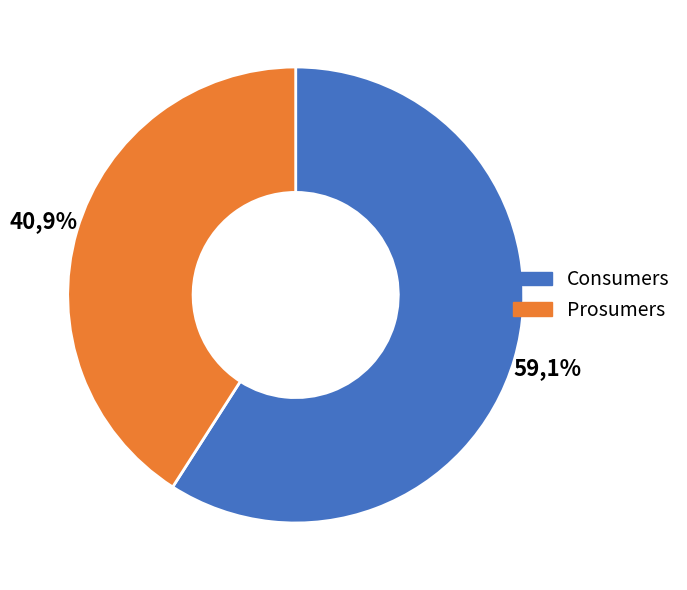

Is there a majority slice in this chart?

Yes